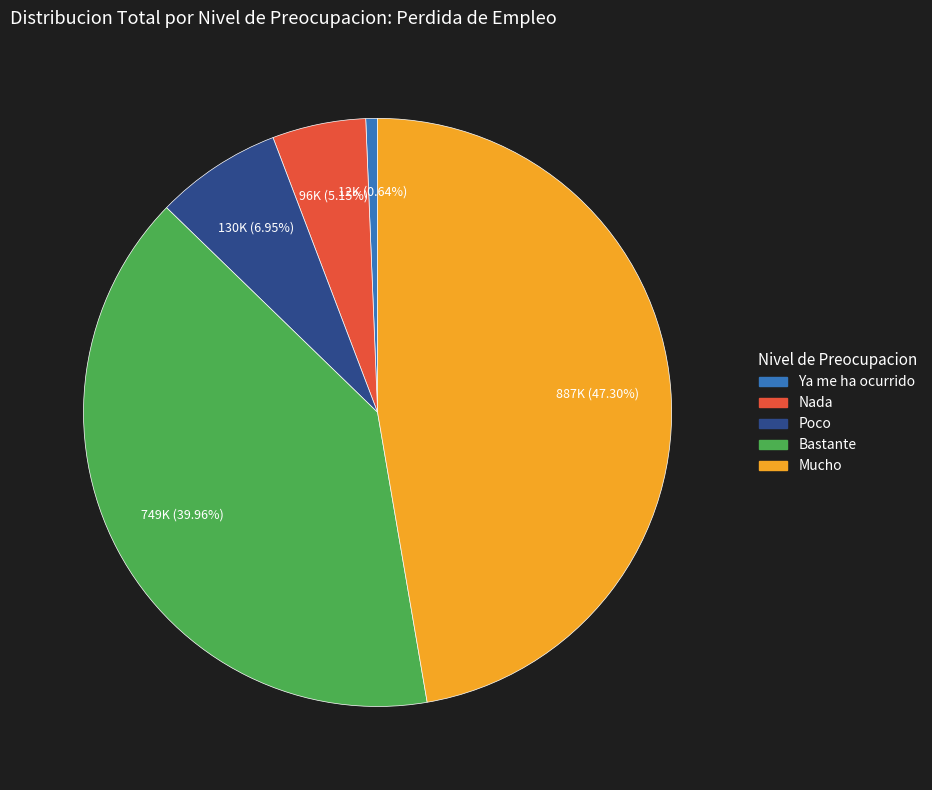

Between Mucho and Nada, which is larger?

Mucho